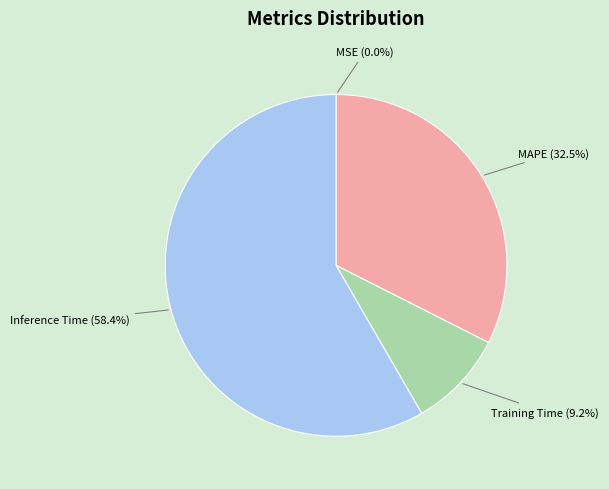

Is there any slice that represents more than half of the pie?

Yes